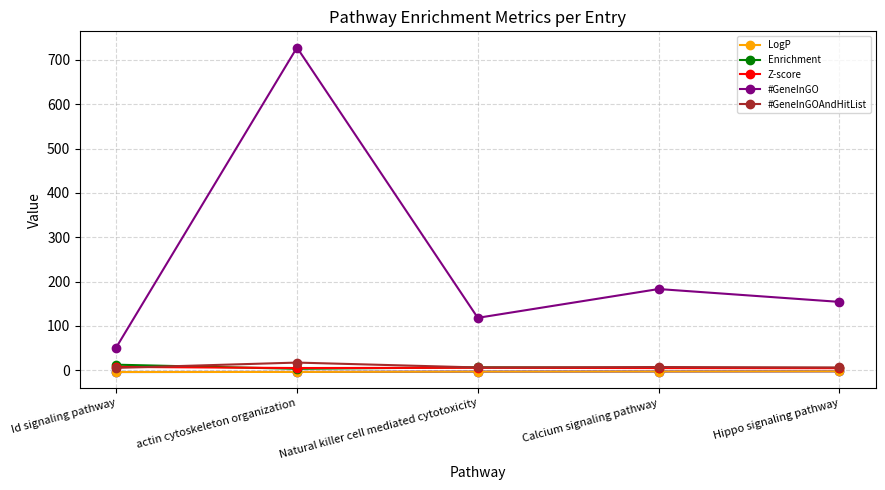

The #GeneInGO series shows 301.8 at Calcium signaling pathway. True or false?

False